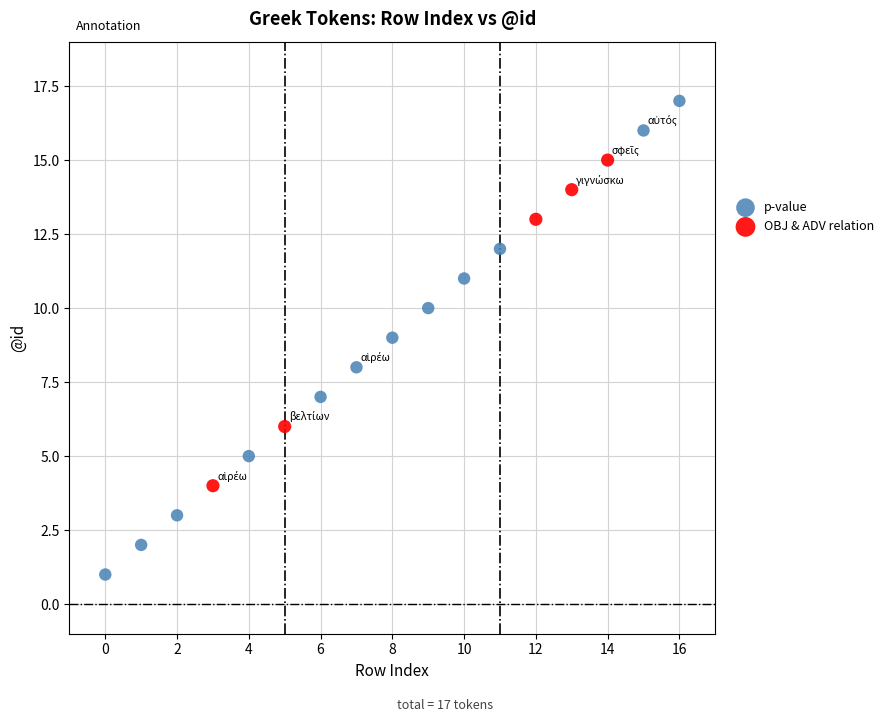

Which series contains the lowest Y value?

p-value